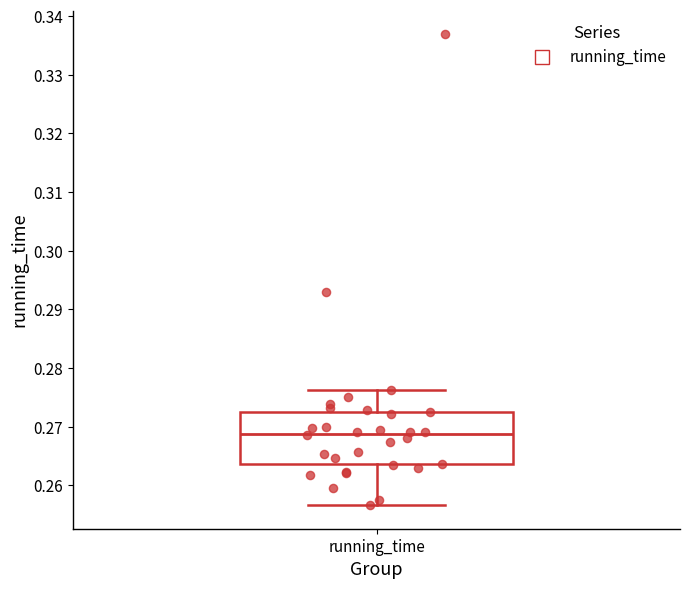

Transcribe this box plot: give where the median line is, the range the box spans, and where the two whiskers end, as read against the y-axis. The values are not printed on the chart, so give them approximately, as read against the axis.

median 0.269, box 0.264 to 0.272, whiskers 0.257 to 0.276